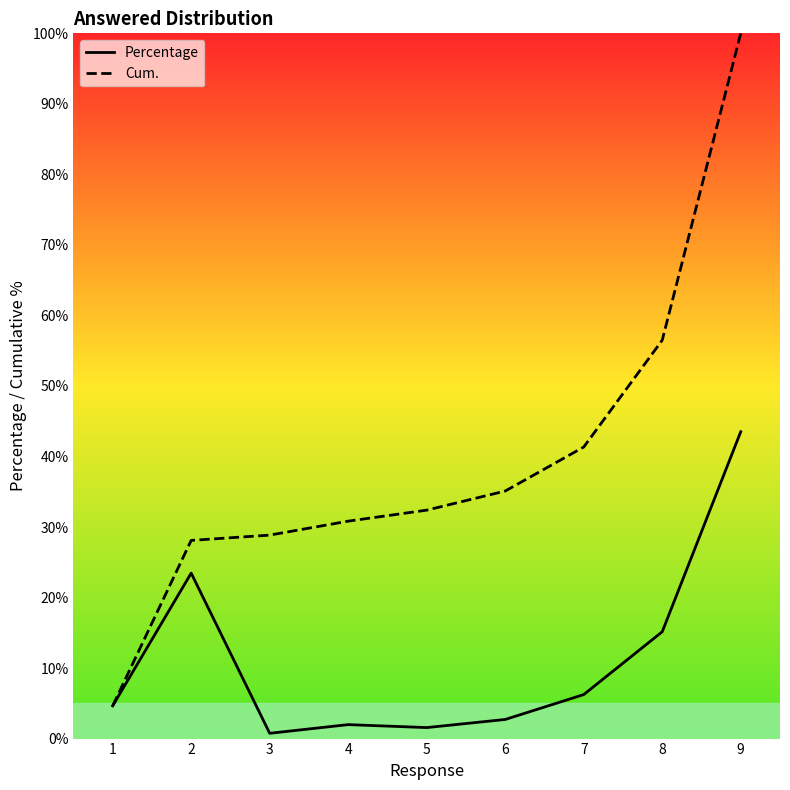

Which series has the widest spread of values?

Cum.